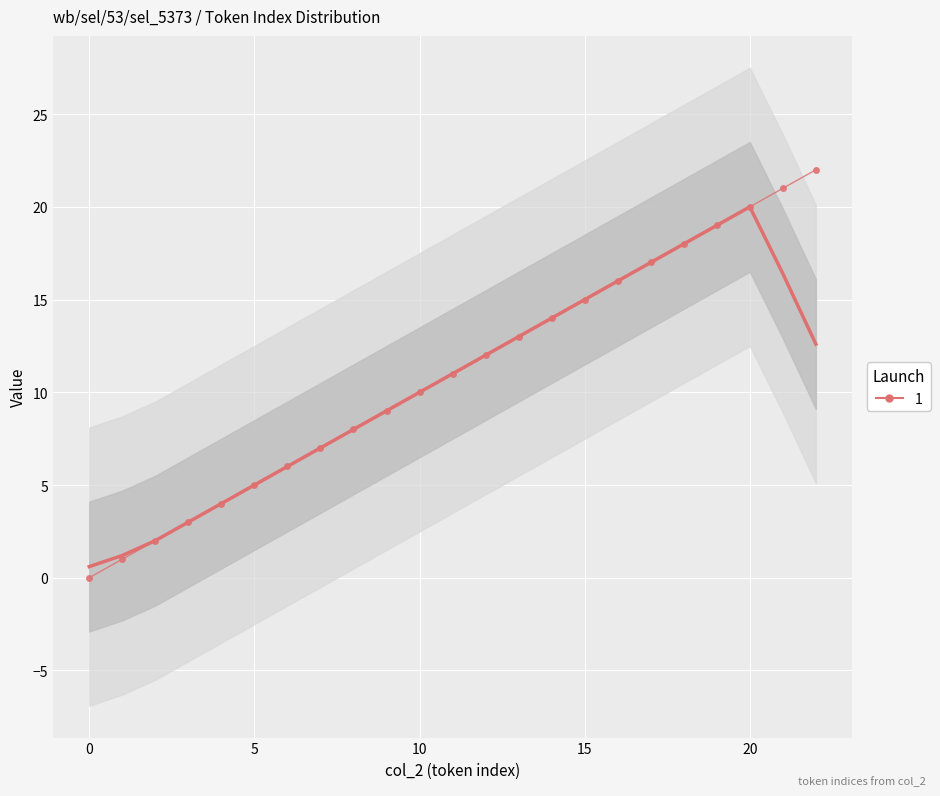

Rank the categories by value from lowest to highest.

0, 1, 2, 3, 4, 5, 6, 7, 8, 9, 10, 11, 12, 13, 14, 15, 16, 17, 18, 19, 20, 21, 22